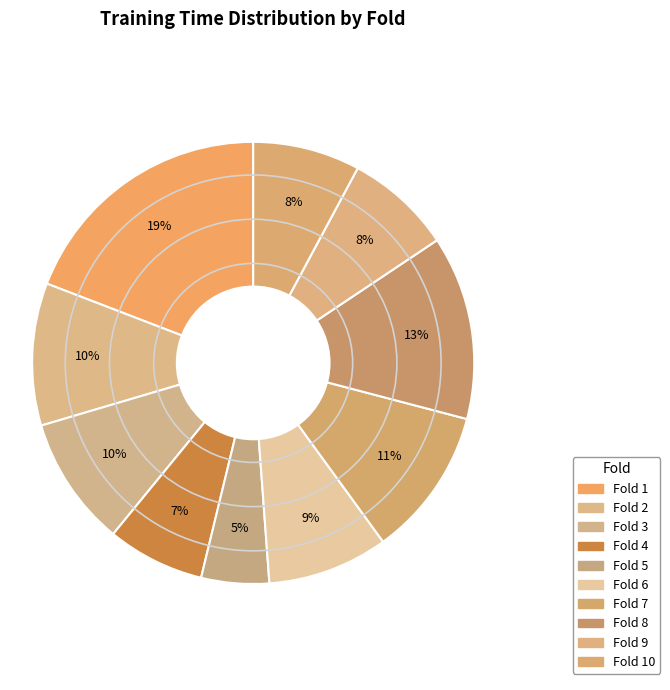

Count the number of slices in the pie.

10